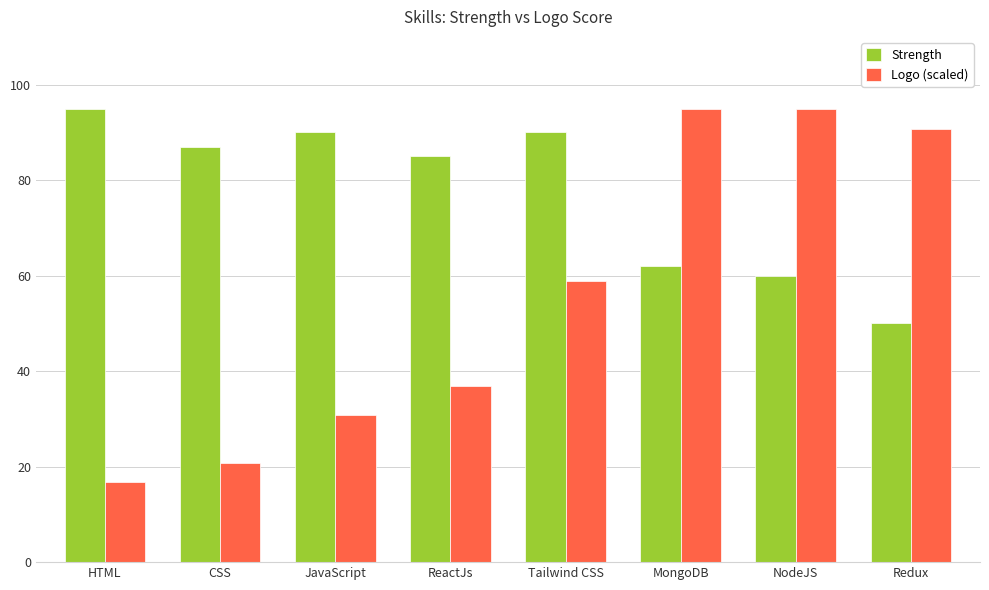

Rank the series at CSS from lowest to highest value.

Logo (scaled), Strength